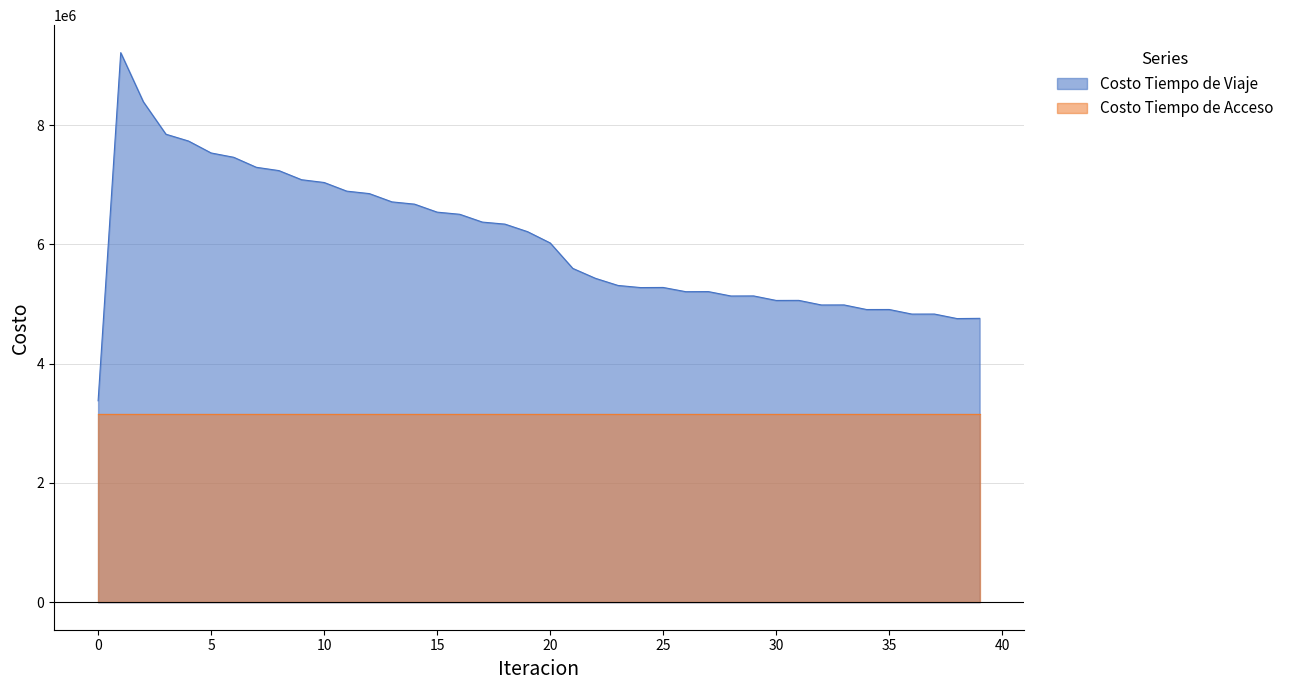

Does the chart display data point markers on the line(s)?

No